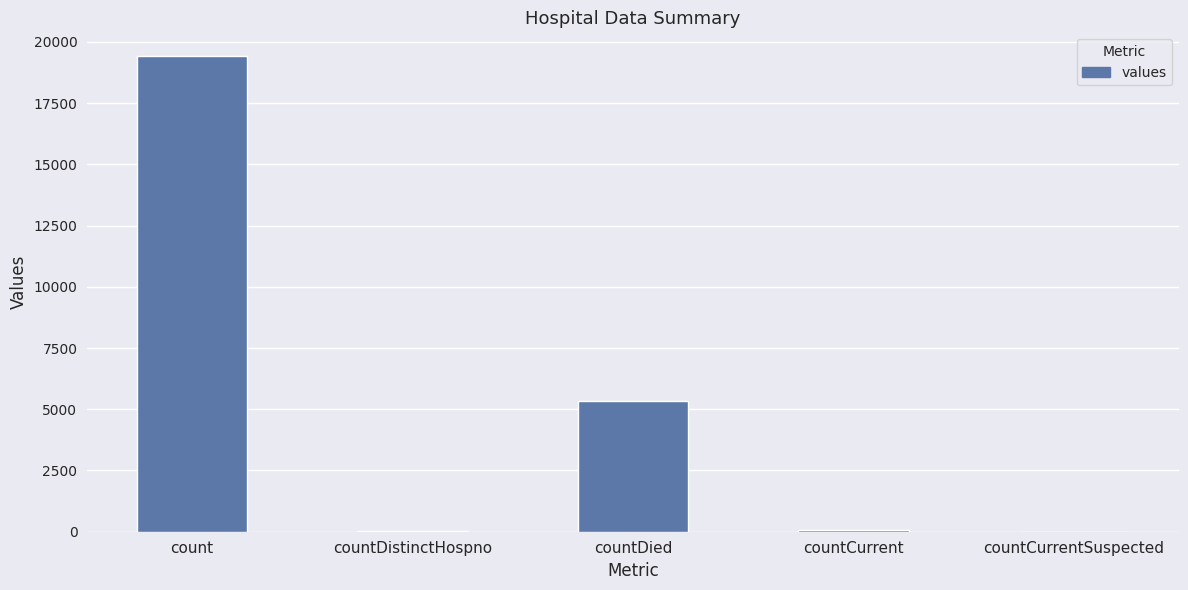

What is the greatest value displayed?

19420